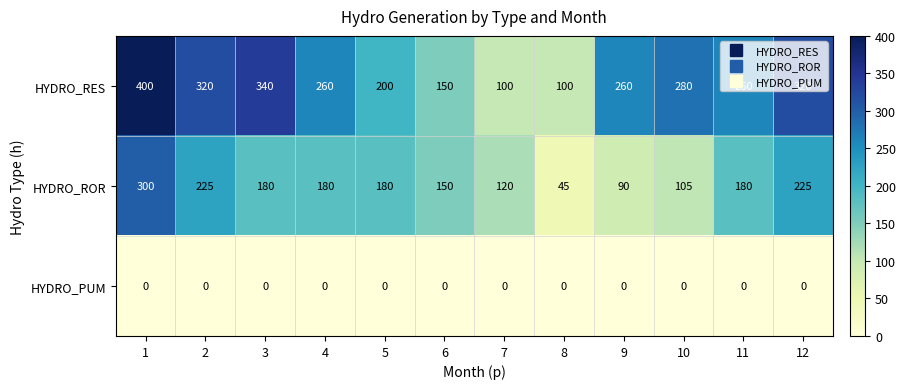

At 5, list the series in order from smallest to largest.

HYDRO_PUM, HYDRO_ROR, HYDRO_RES